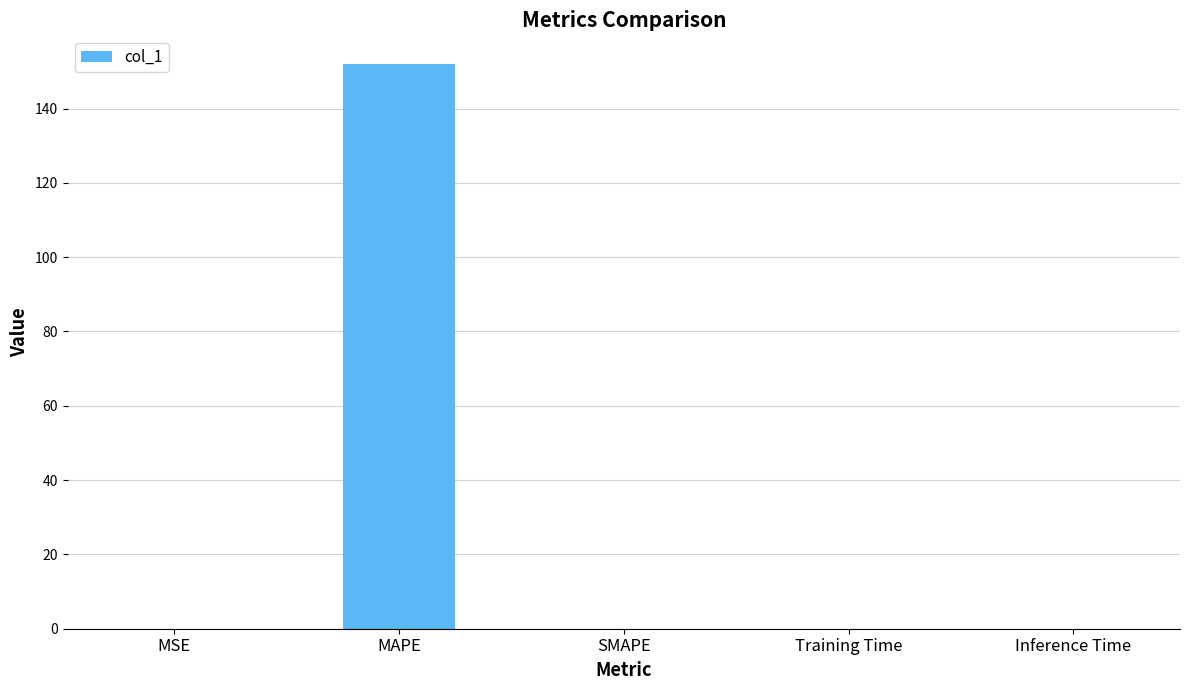

Are the bars horizontal?

No